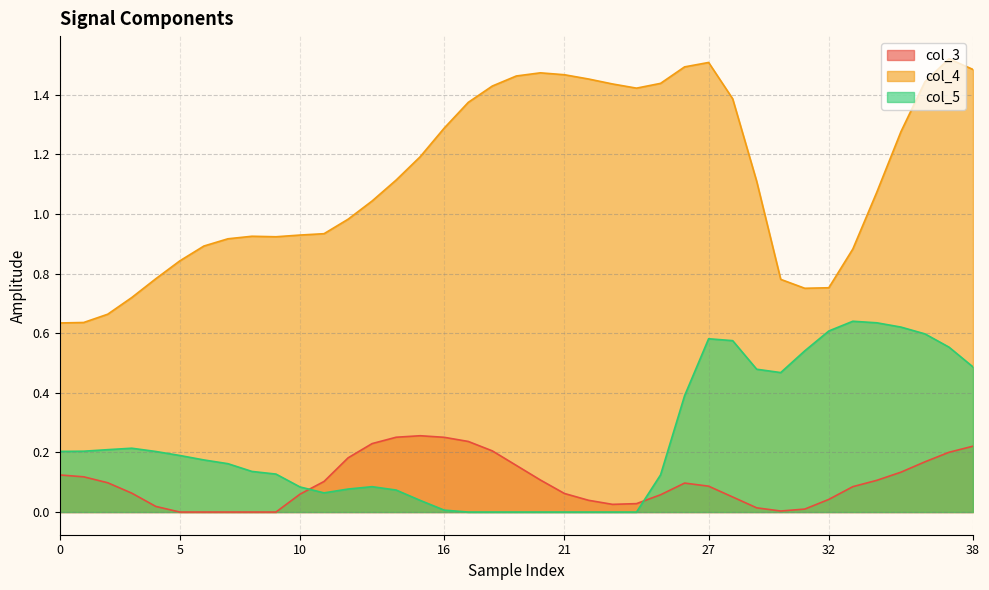

Which series has the largest range (max minus min)?

col_4